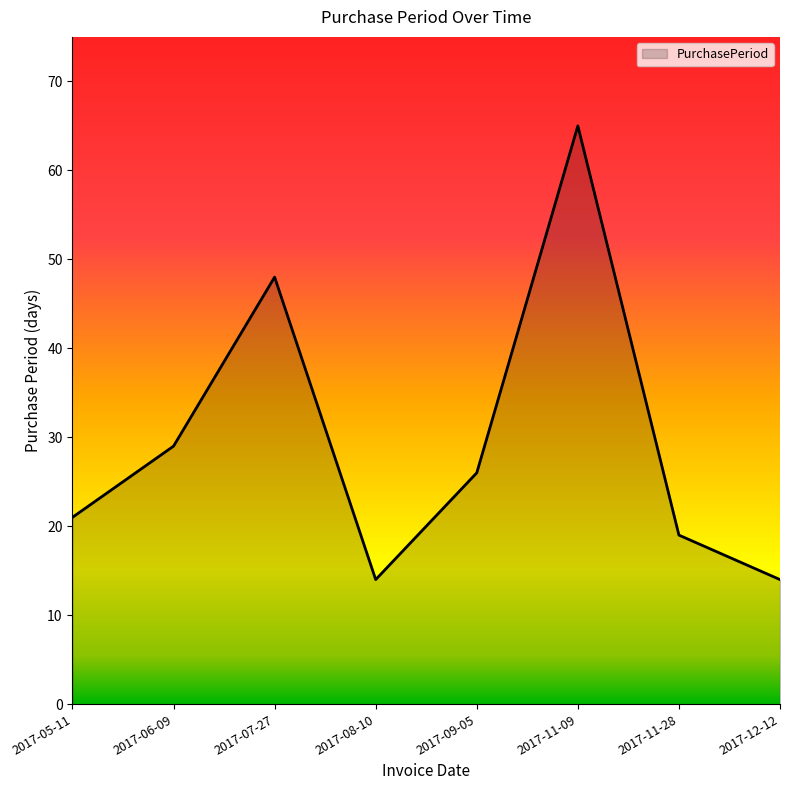

The chart shows a value of 29 at 2017-06-09. True or false?

True